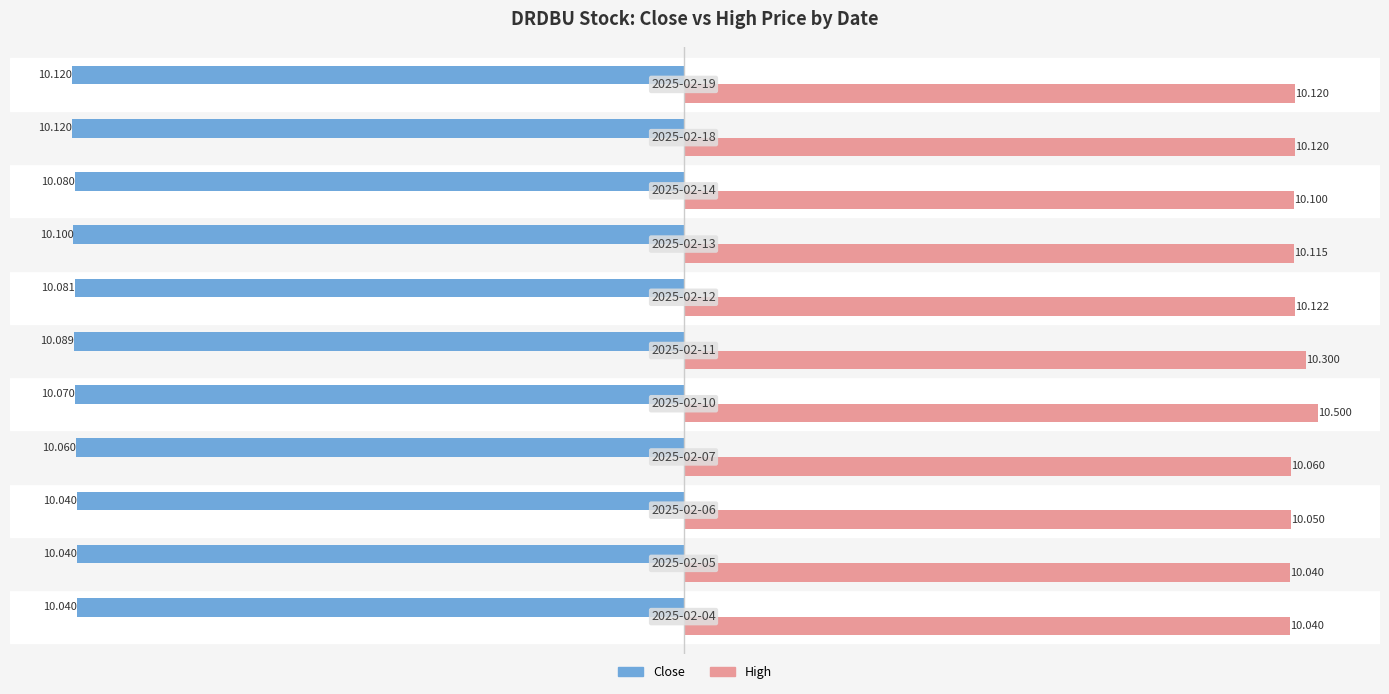

List the series in order of their peak value, highest first.

High, Close